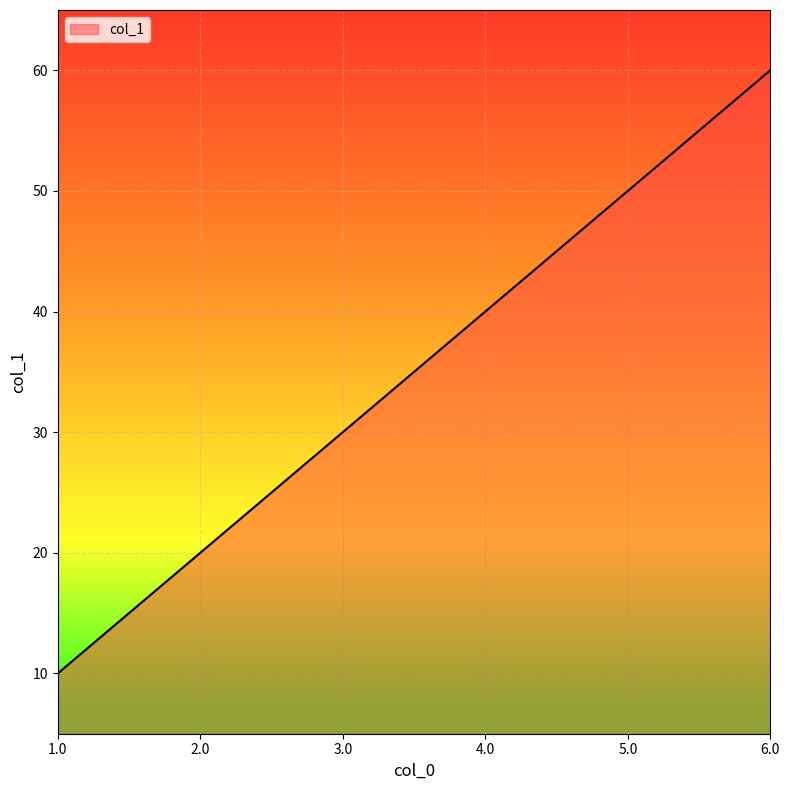

Which label corresponds to the largest value in the chart?

6.0